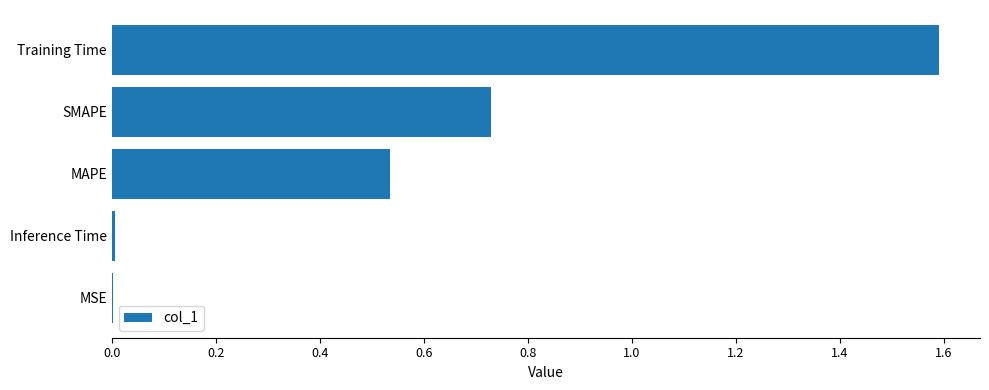

Count the number of data series in this chart.

1